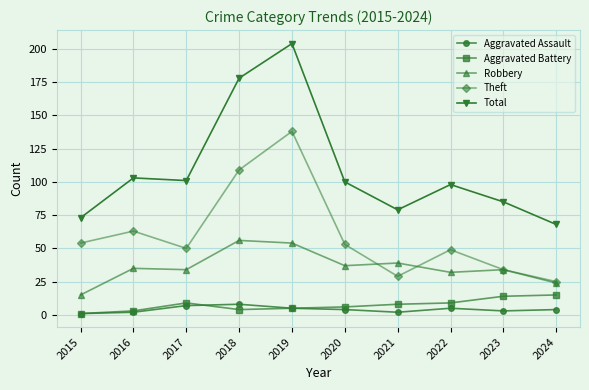

What is the average value of the Total series?

109